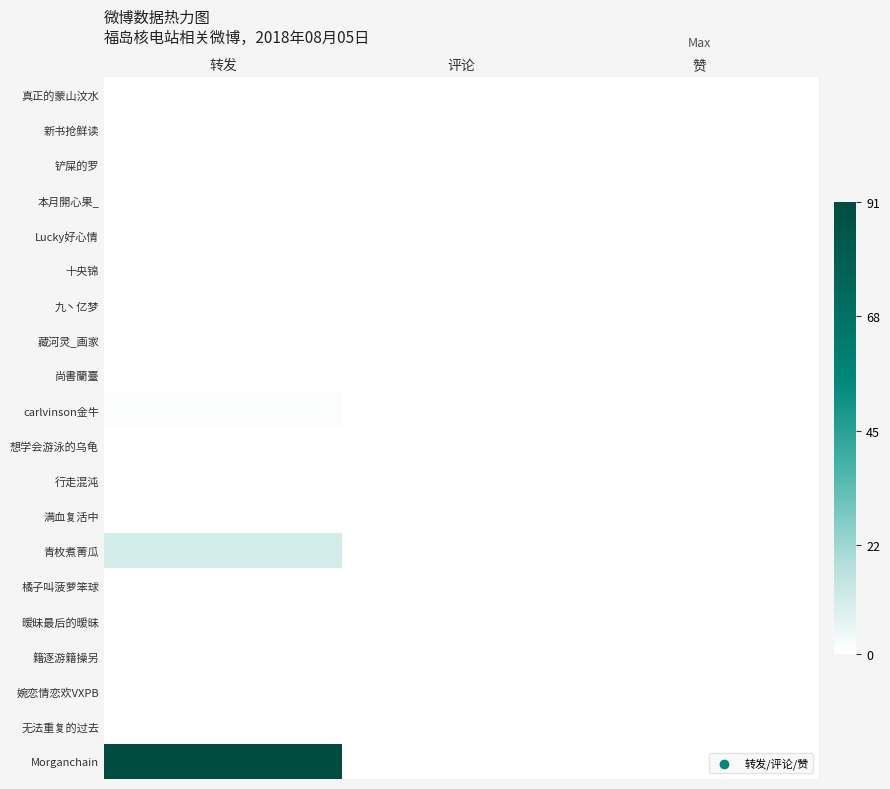

At which category does the chart reach its minimum across all series?

转发